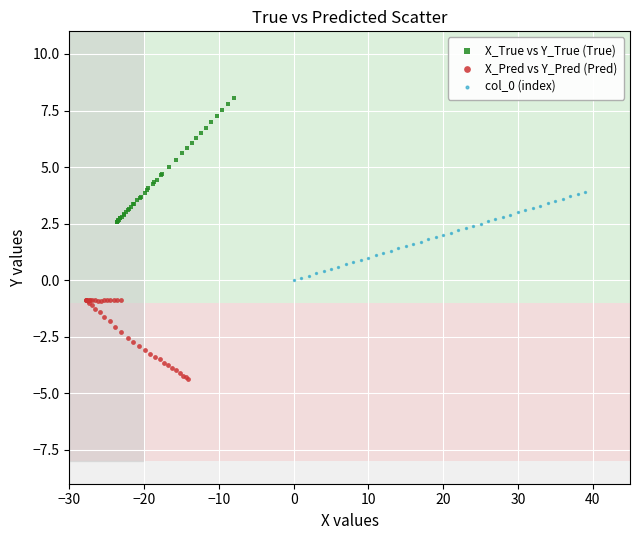

Which series has the widest spread of Y values?

X_True vs Y_True (True)